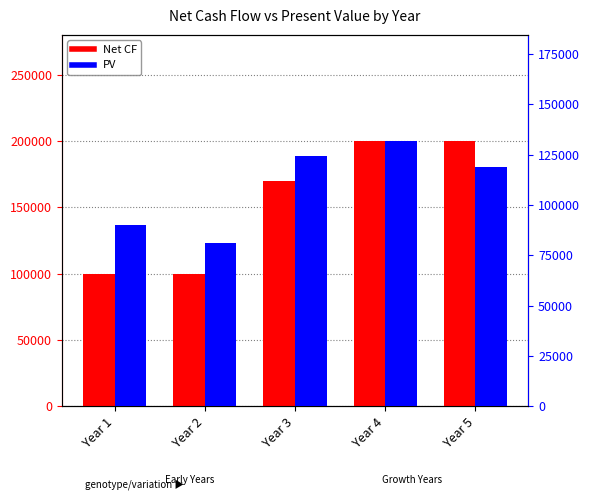

How many groups of bars are there?

5